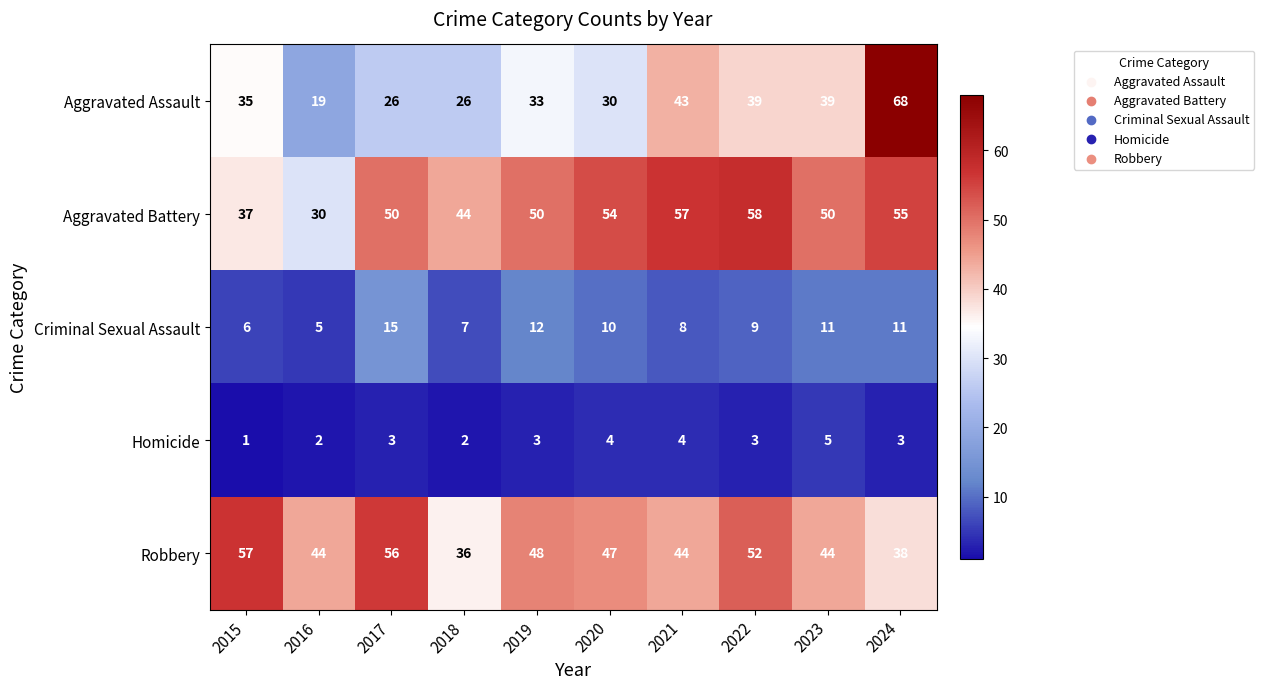

The value of Homicide at 2021 is 7. True or false?

False